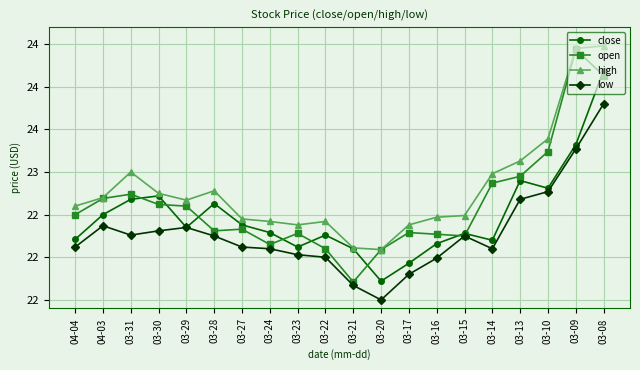

True or false: close has a value of 22.3 at 03-22.

True